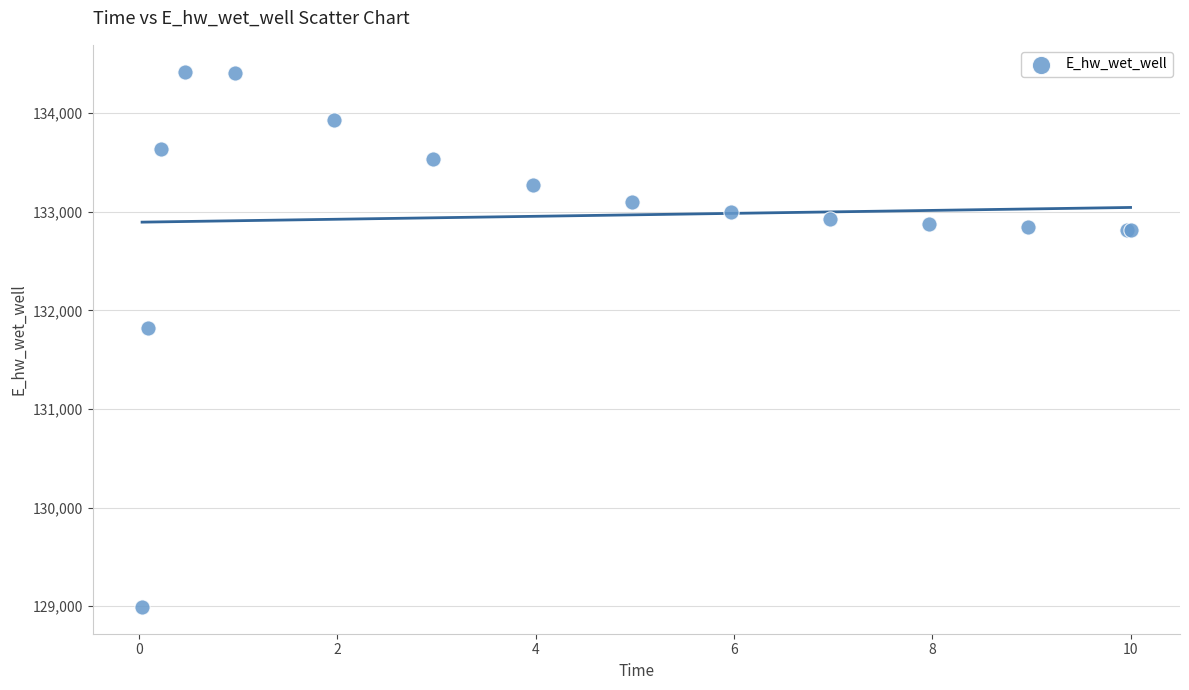

What Y value in the scatter plot is closest to 131706?

131823.8